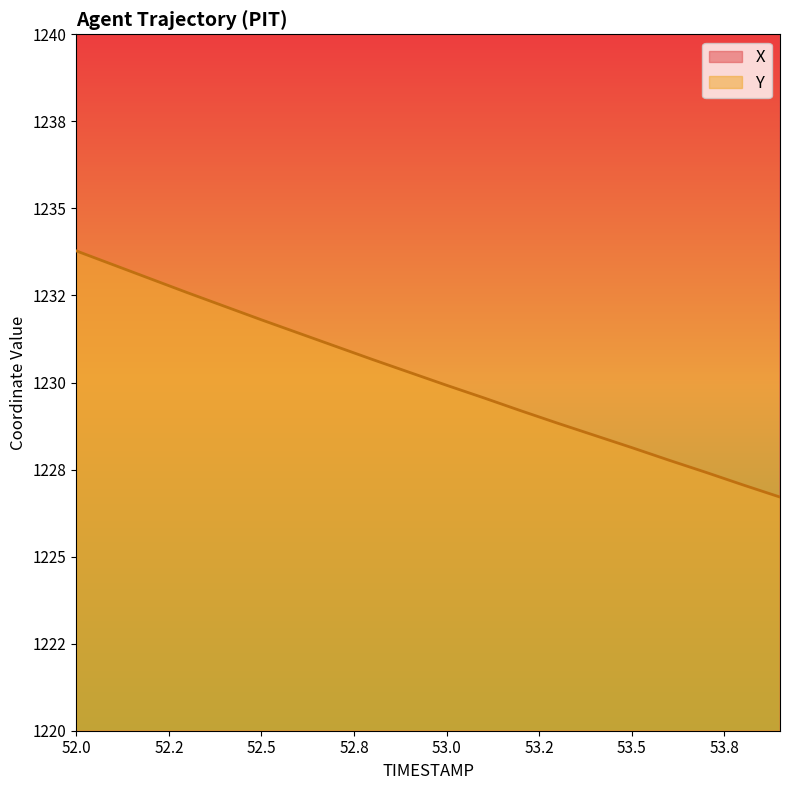

Is it true that Y equals 1232.6 at 52.3?

True